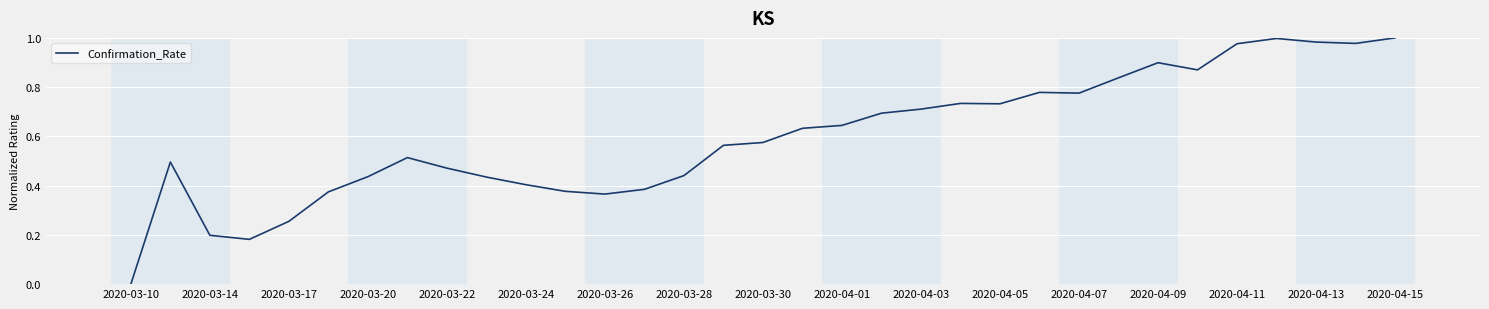

Does the chart have visible grid lines?

Yes